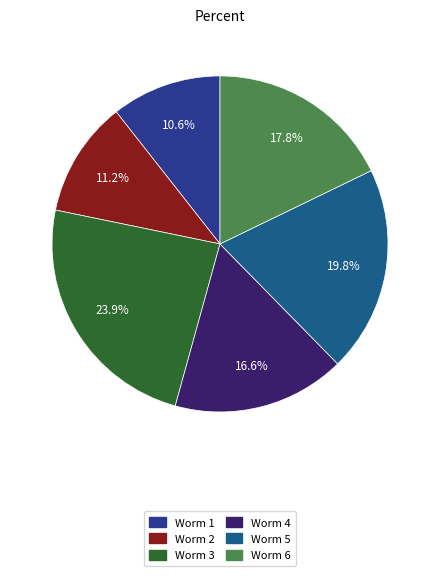

How many segments does this pie chart have?

6